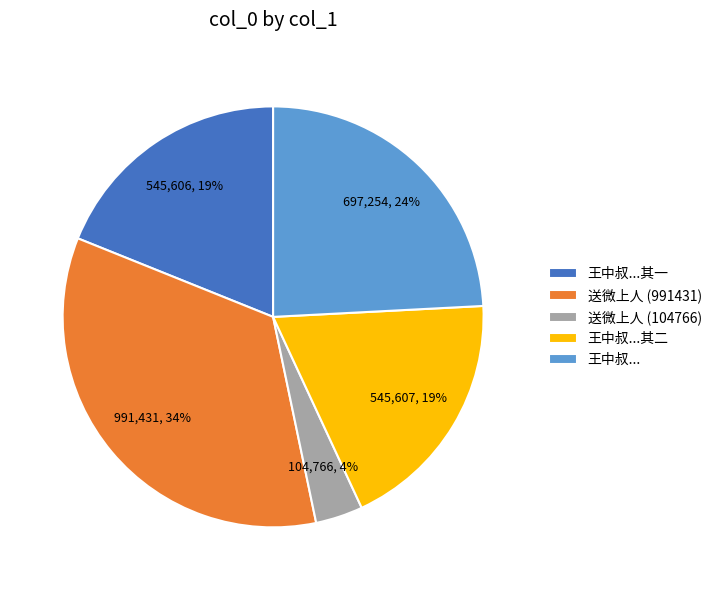

How many slices are in this pie chart?

5